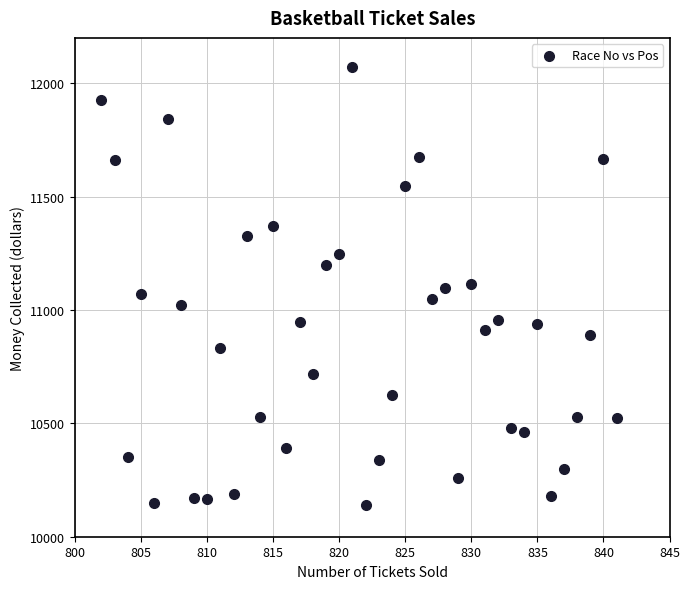

What is the range of X values (max minus min)?

39